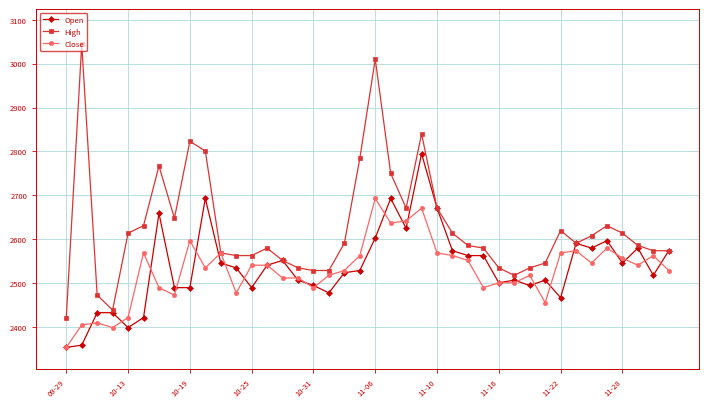

Which series has the largest range (max minus min)?

High